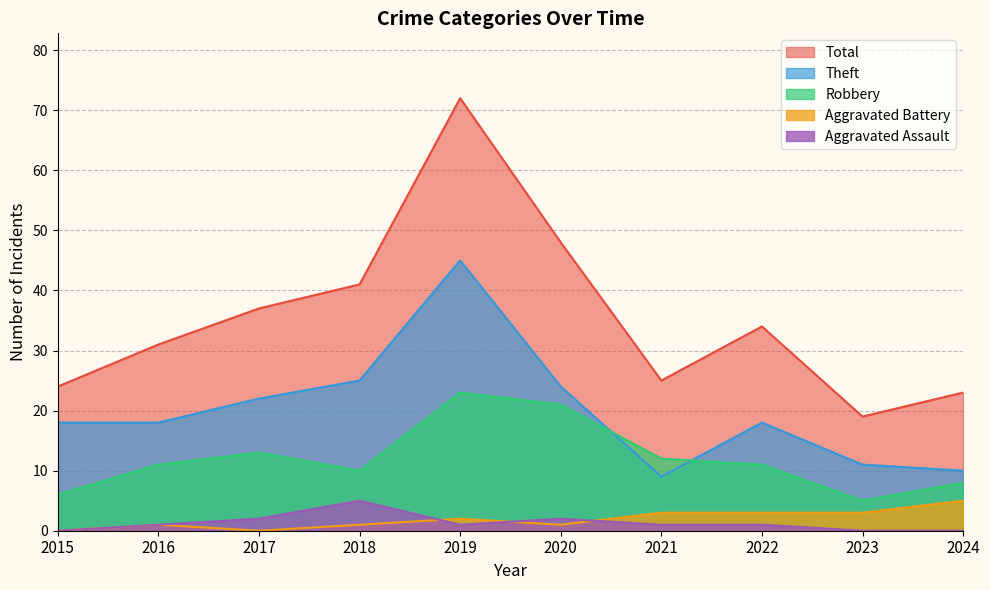

The Robbery series shows 3 at 2024. True or false?

False